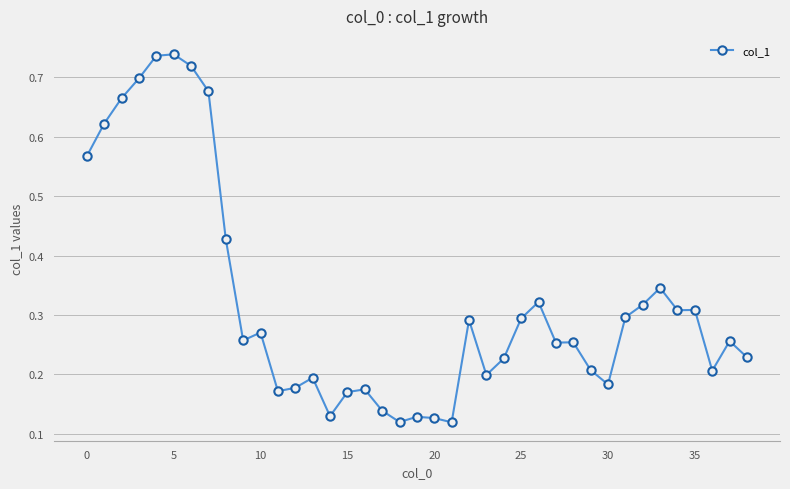

How many data points does each series have?

39